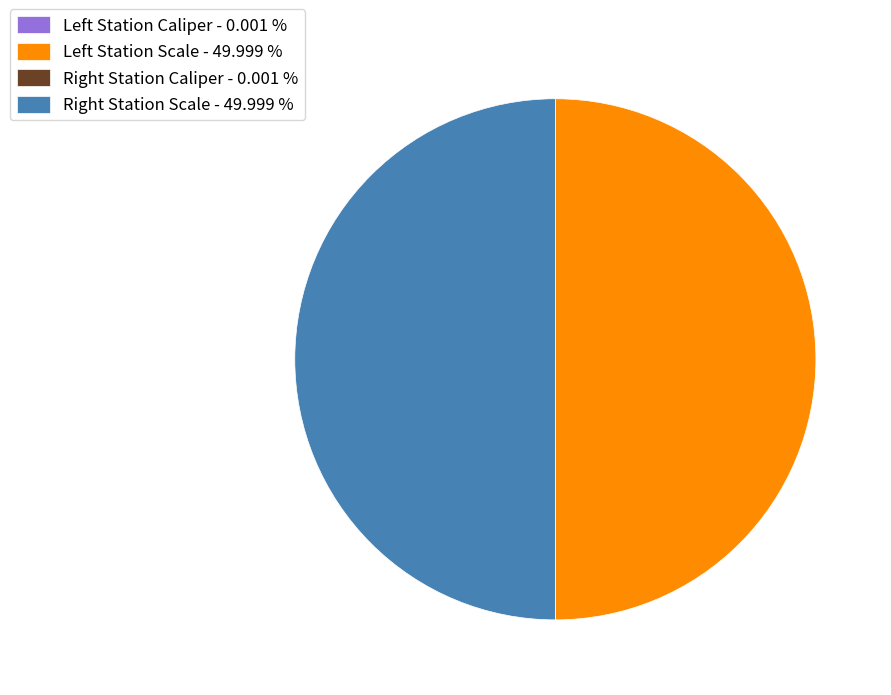

Is there any slice that represents more than half of the pie?

No